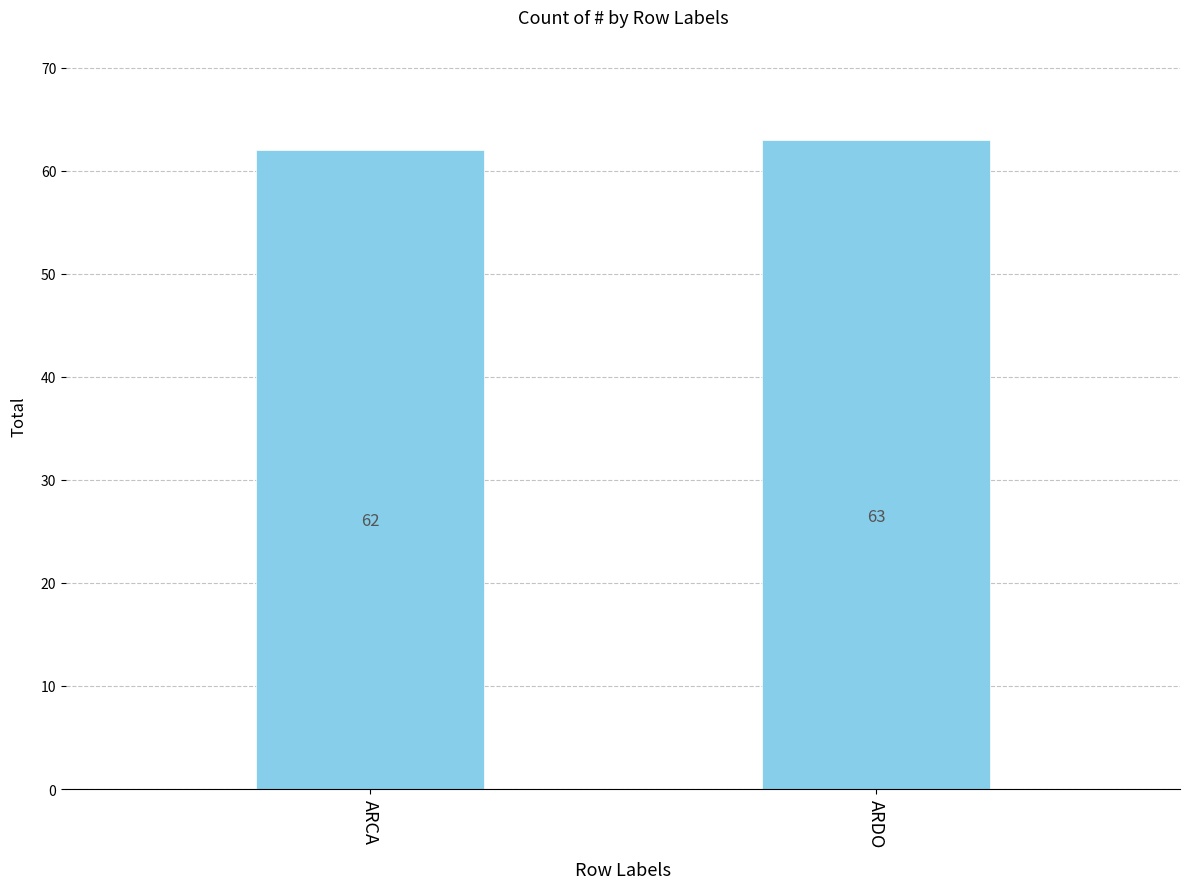

Count the number of data series in this chart.

1